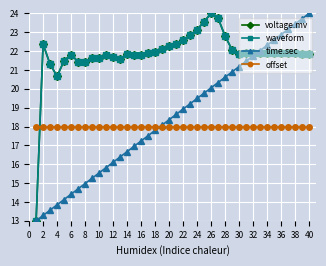

Which series has the largest total across all categories?

voltage.mv